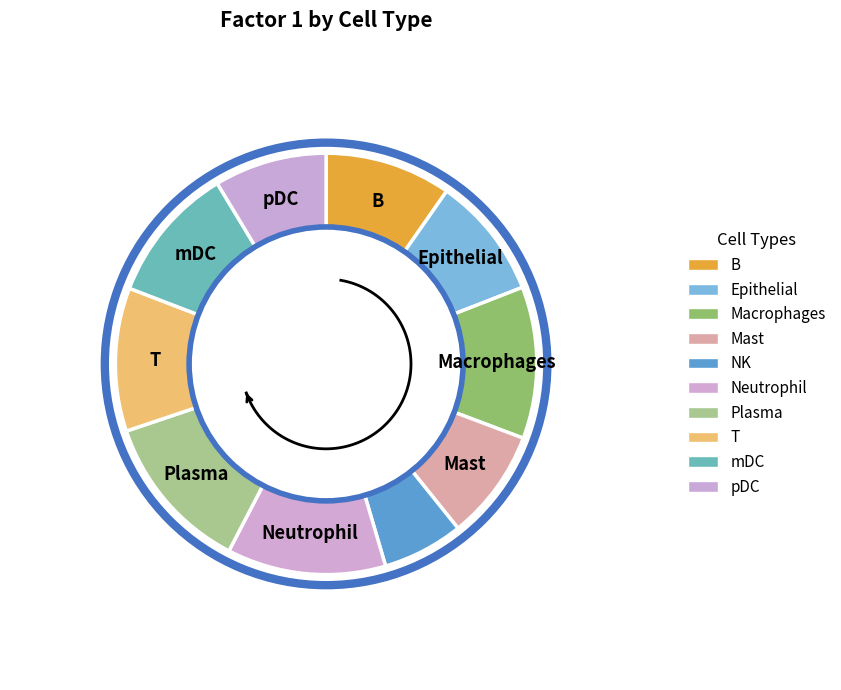

To the nearest percent, what is the difference between the largest and smallest slice percentages?

6%